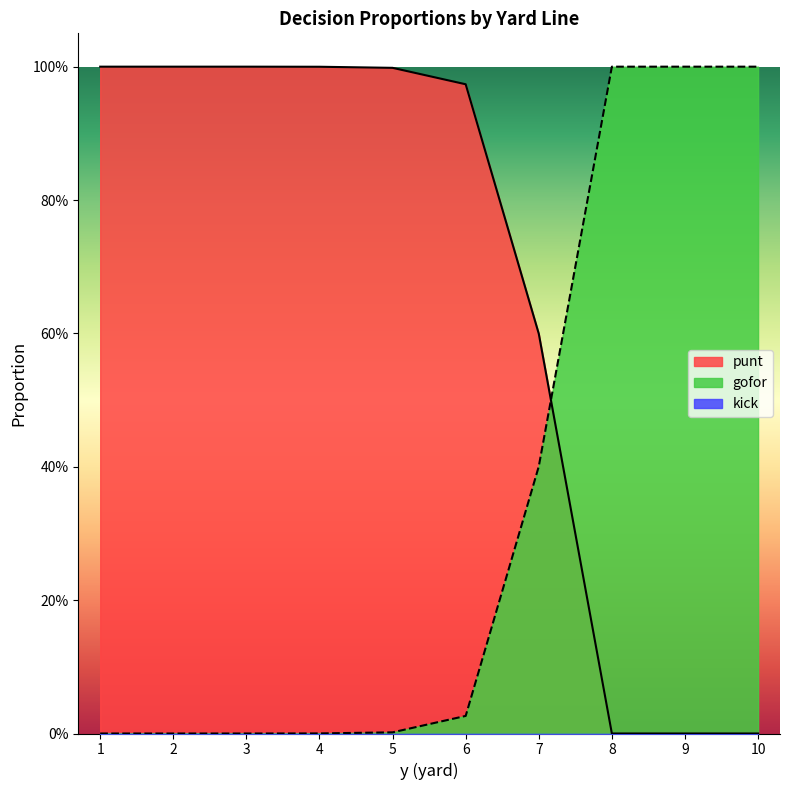

What is the average value of the gofor_line series?

0.3